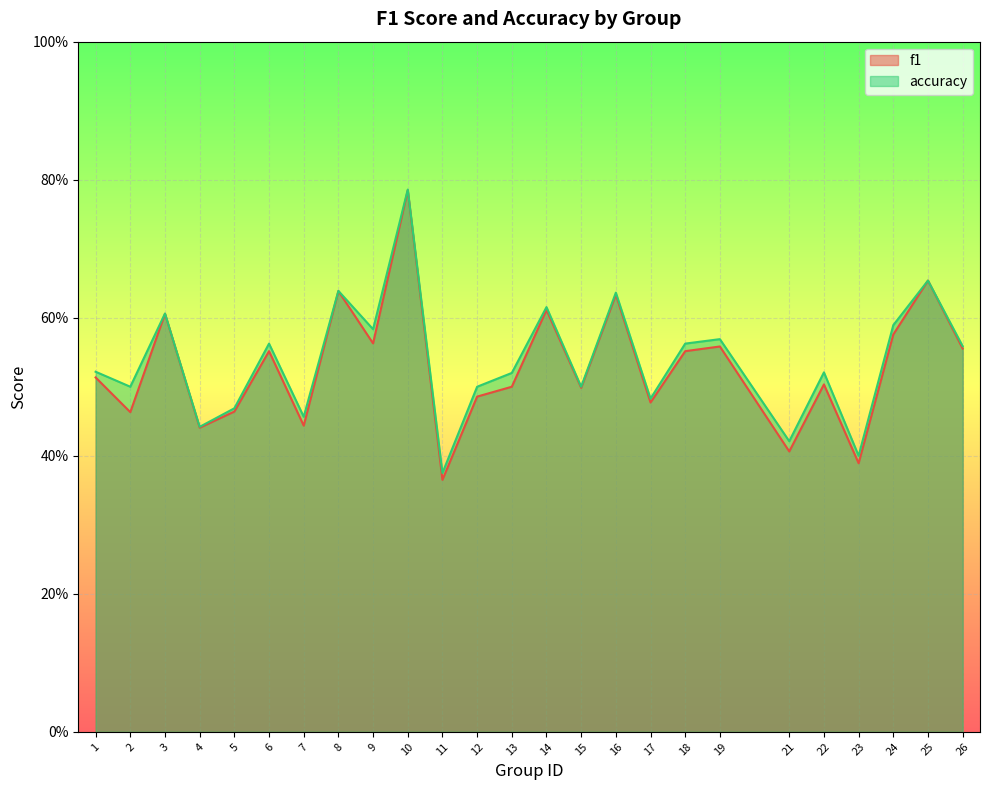

Between 14 and 5, which is larger?

14